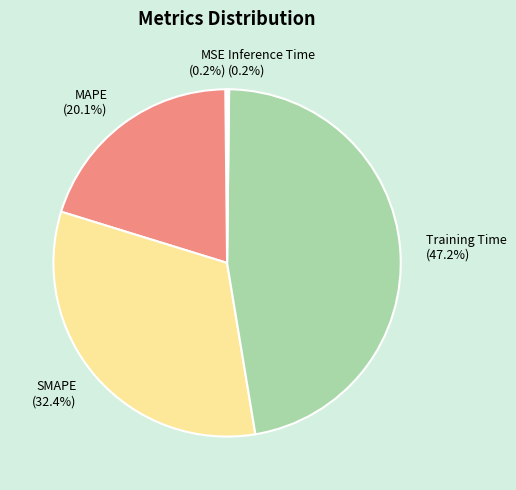

Which category has the biggest portion of the pie?

Training Time